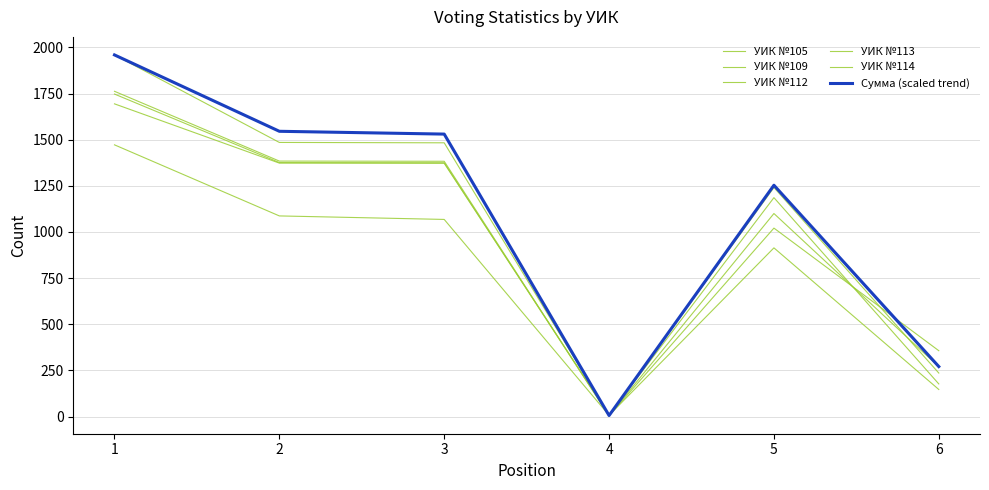

What is the average value of the УИК №113 series?

968.5